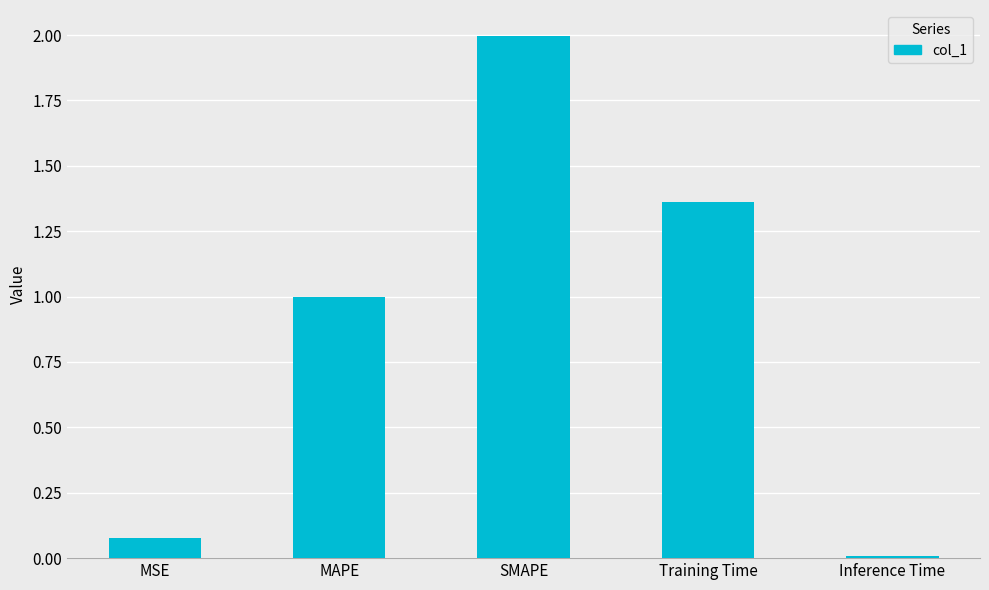

True or false: the data shows 0.8 at SMAPE.

False